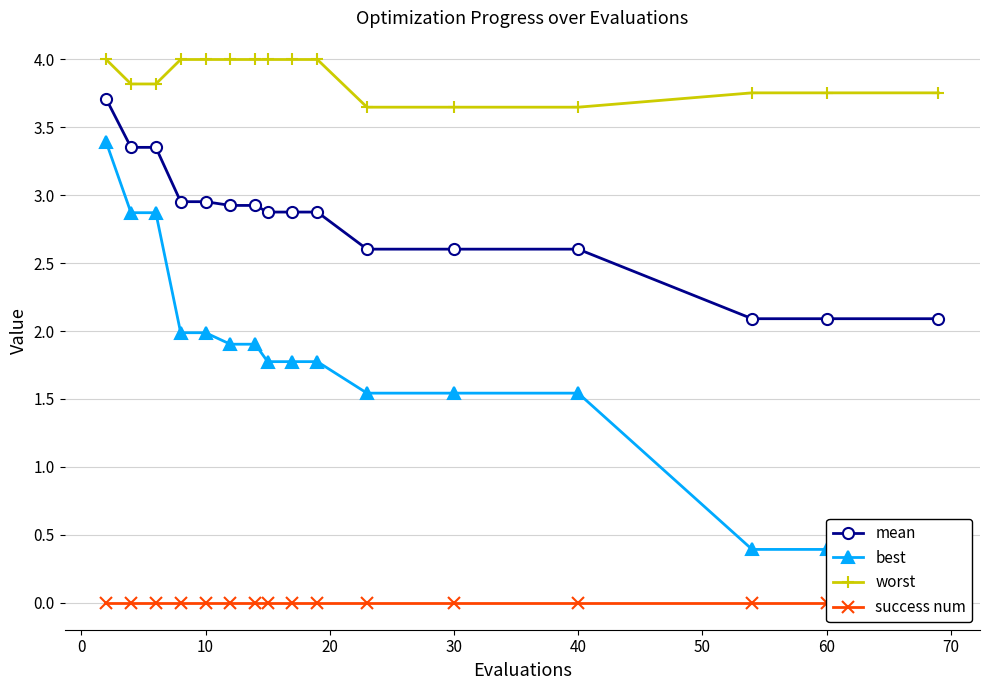

What are all the series names shown in the legend?

mean, best, worst, success num